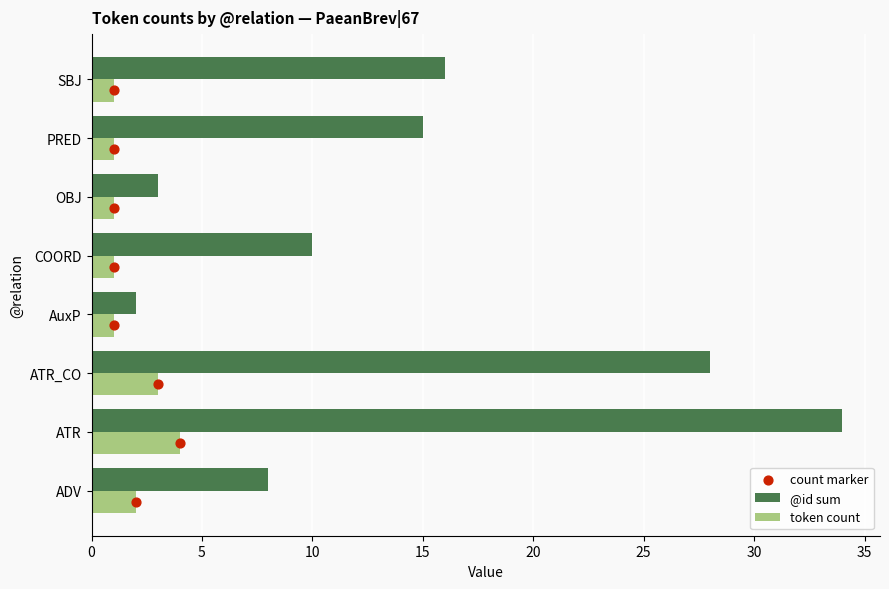

Which series has the largest total across all categories?

@id sum